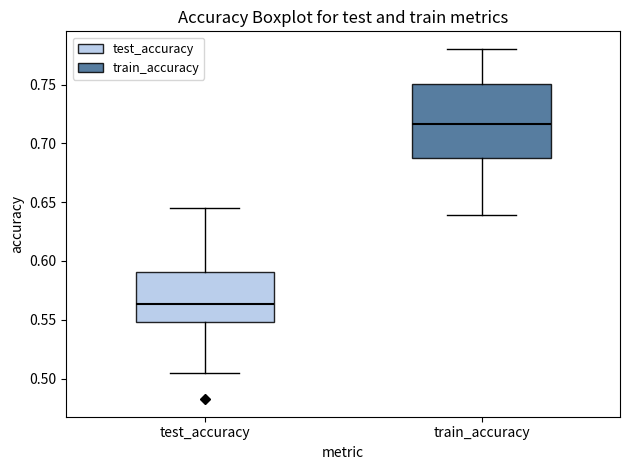

Which box is the tallest, from its lower edge to its upper edge?

train_accuracy